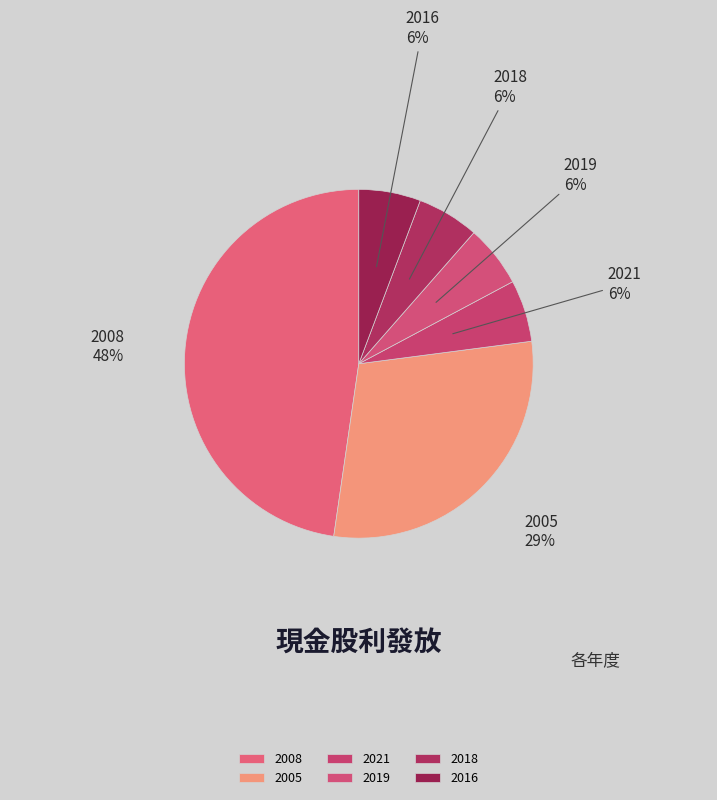

Does 2019 account for over 50% of the chart?

No